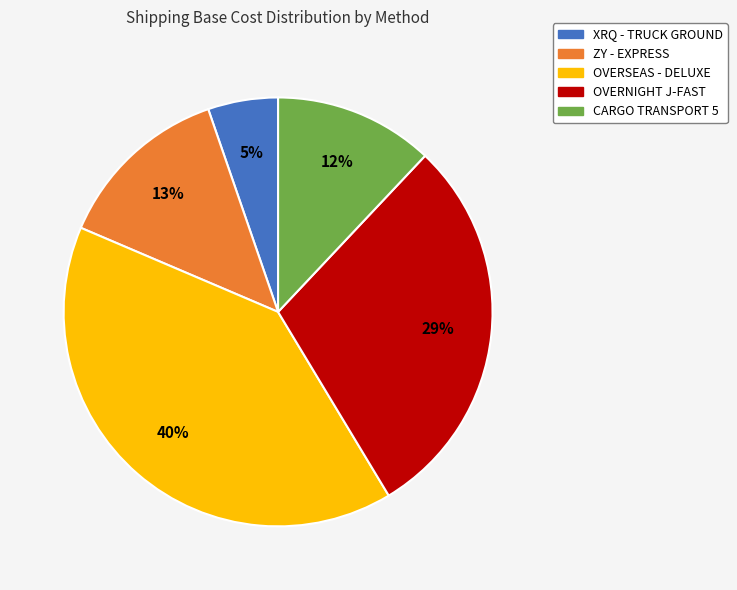

Which has a higher value, CARGO TRANSPORT 5 or ZY - EXPRESS?

ZY - EXPRESS